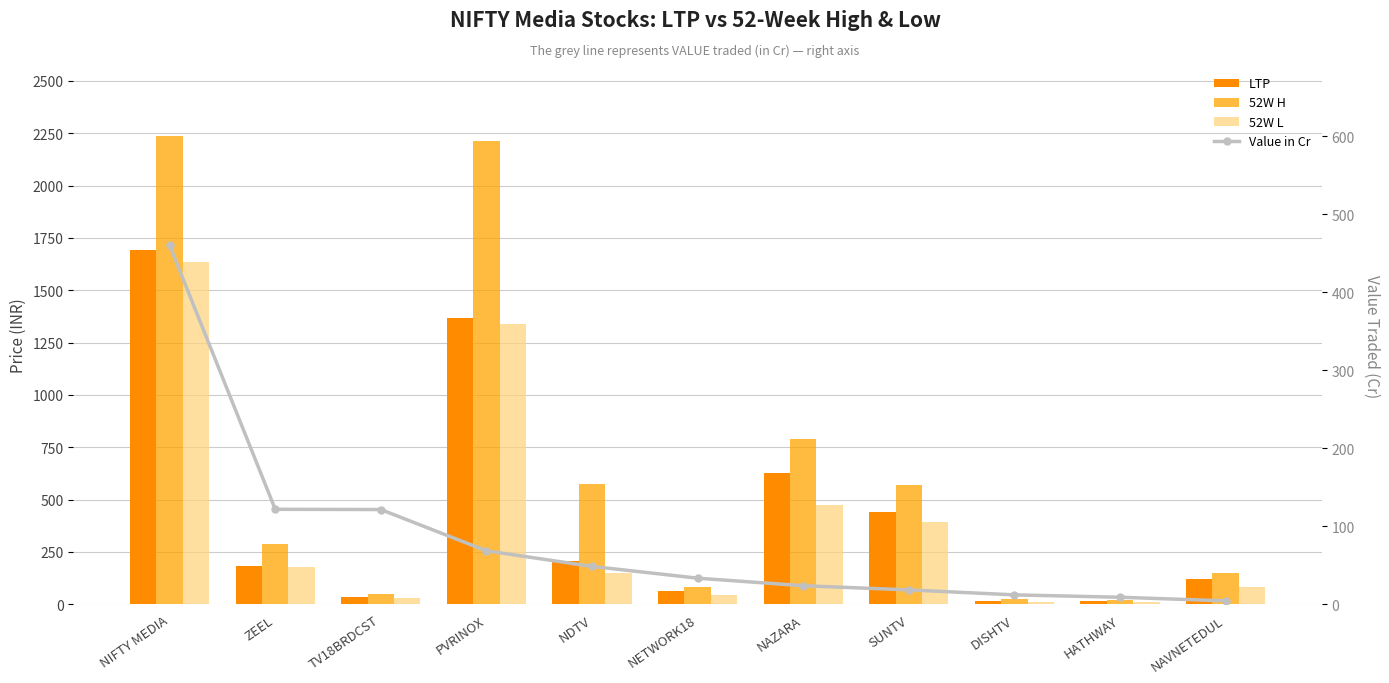

At which label does 52W L first exceed 148?

NIFTY MEDIA